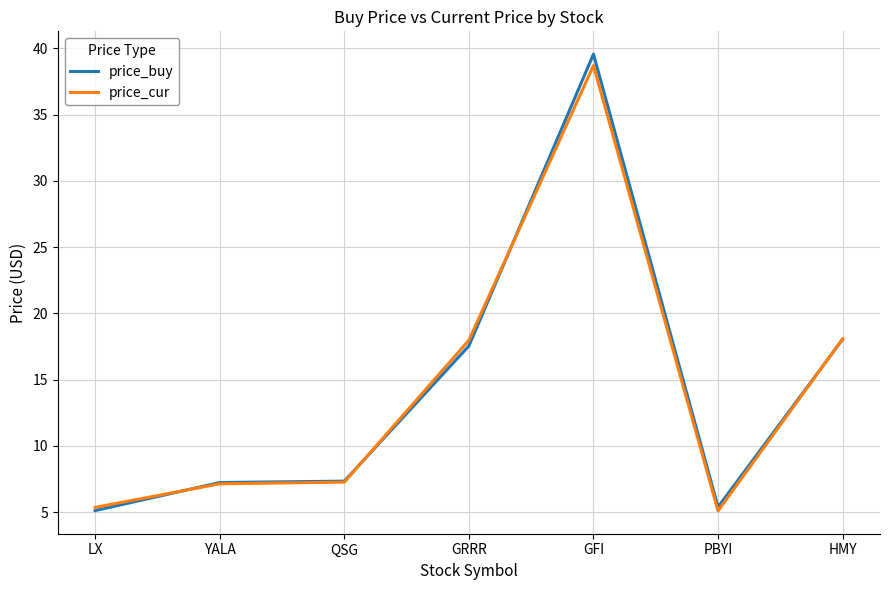

True or false: price_buy has a value of 10.5 at YALA.

False